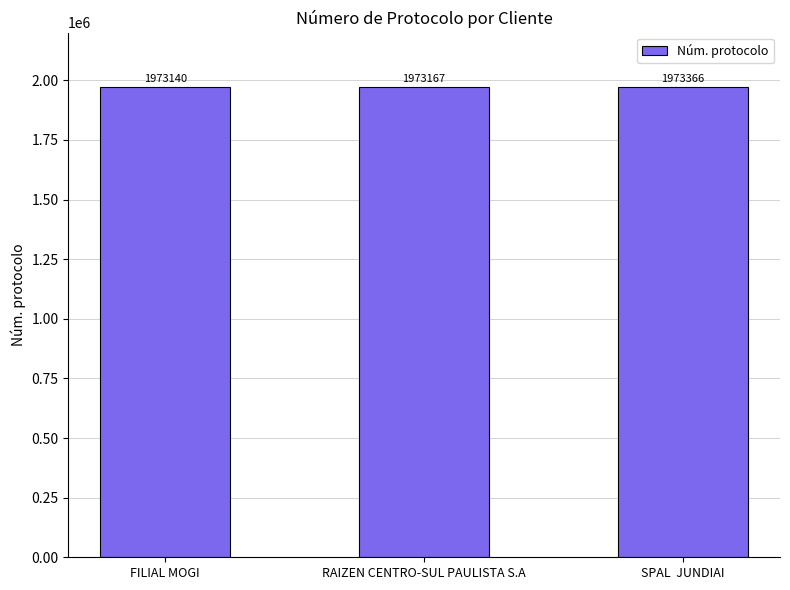

What is the value of the 3rd bar from the left?

1973366